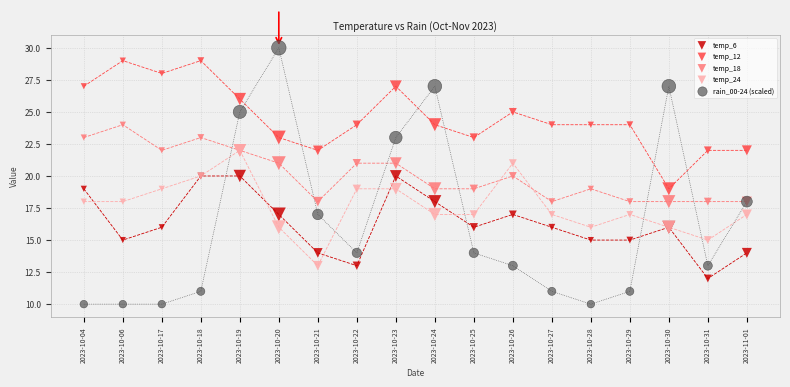

What are all the series names shown in the legend?

temp_6, temp_12, temp_18, temp_24, rain_00-24 (scaled)